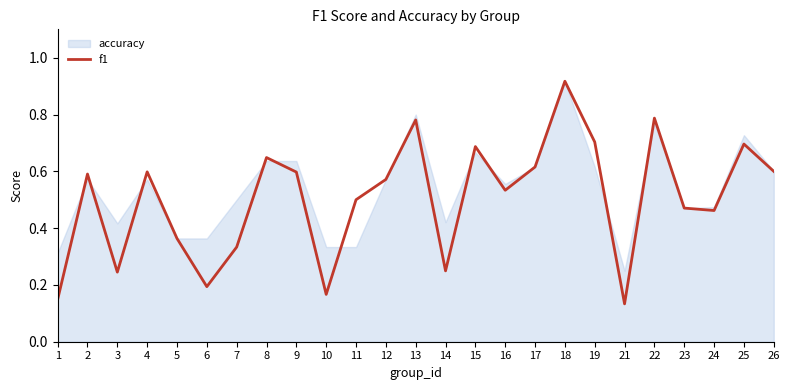

At which category does the data reach its first local peak?

2